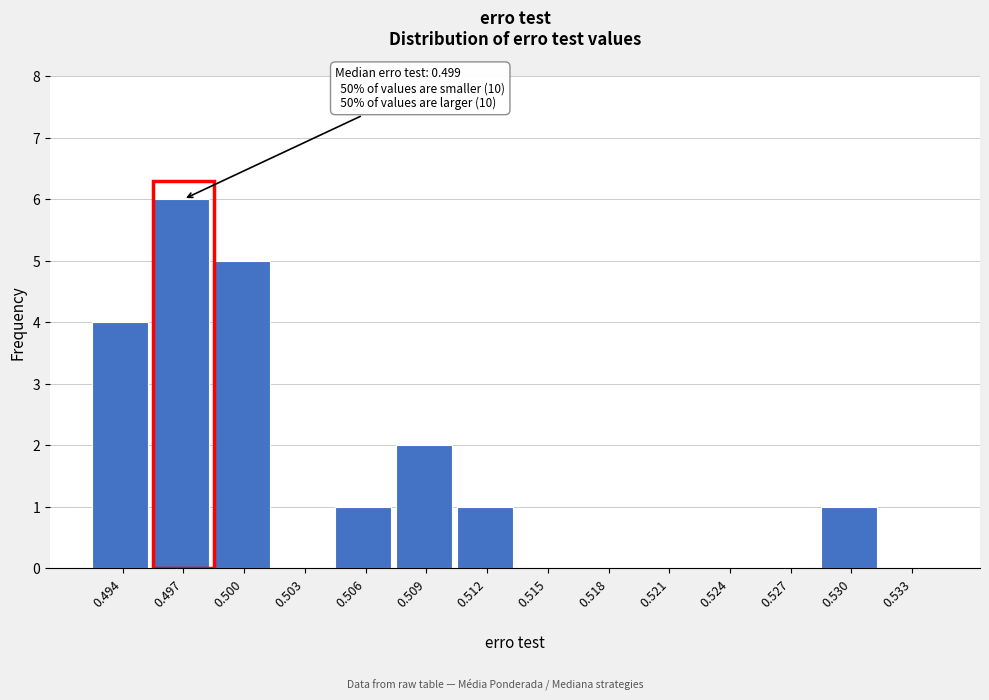

Reading right to left, extract all data points from this chart.

0.533=0	0.530=1	0.527=0	0.524=0	0.521=0	0.518=0	0.515=0	0.512=1	0.509=2	0.506=1	0.503=0	0.500=5	0.497=6	0.494=4